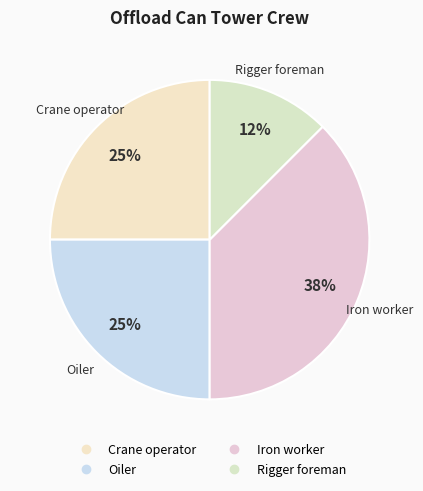

Count the number of slices in the pie.

4